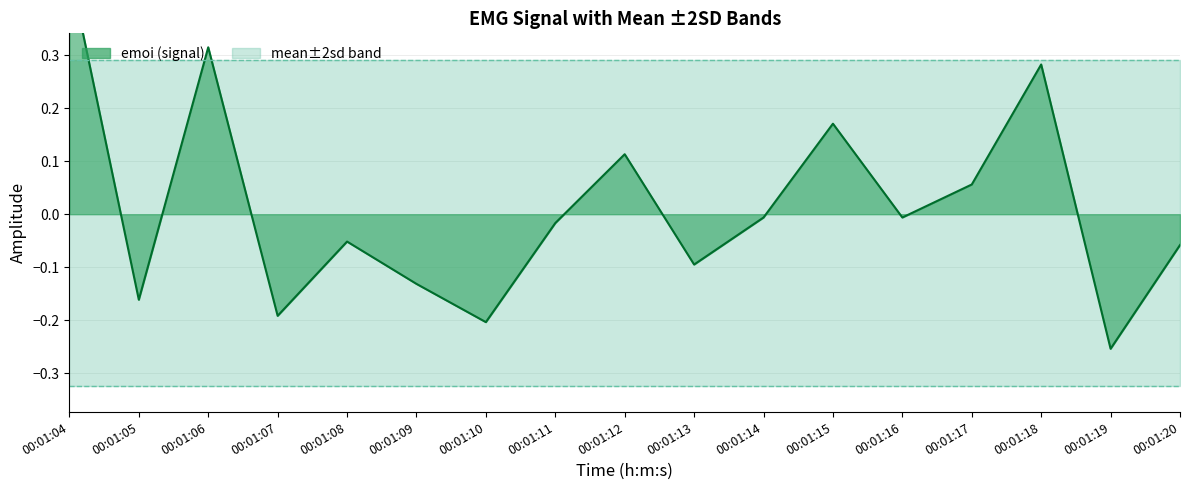

True or false: emoi line and mean-2sd intersect in this chart.

False